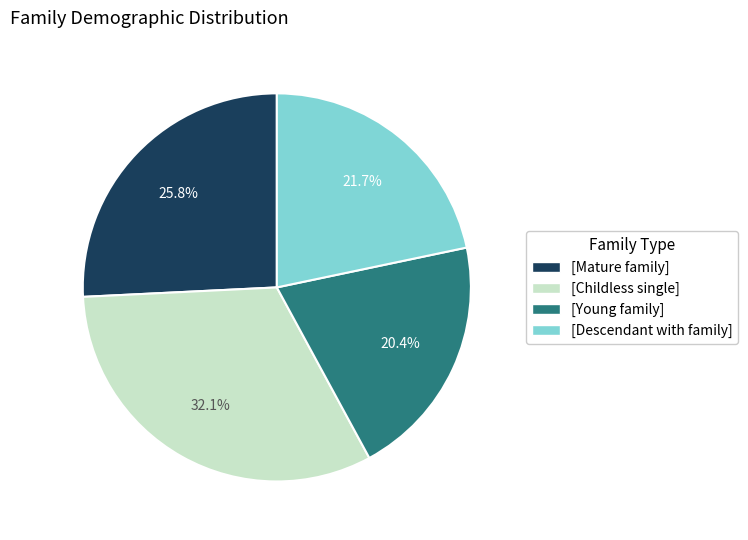

Do [Mature family] and [Childless single] together represent more than half of the pie?

Yes